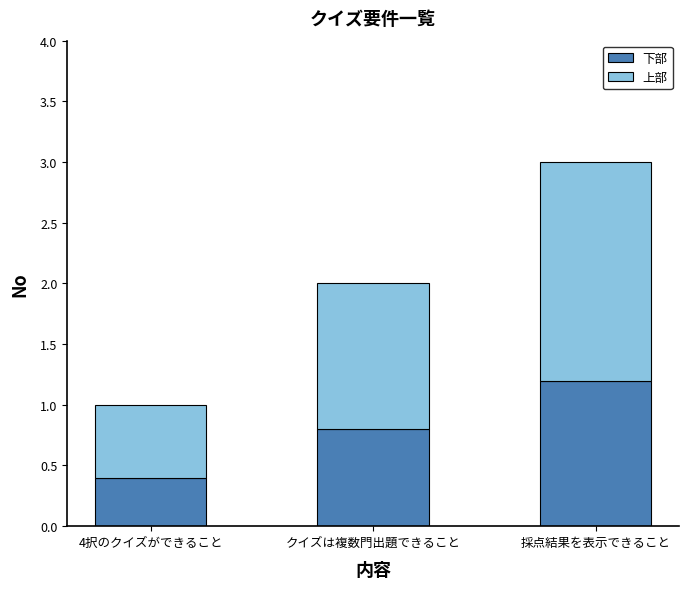

Reading left to right, list the values for the 下部 series.

0.4	0.8	1.2